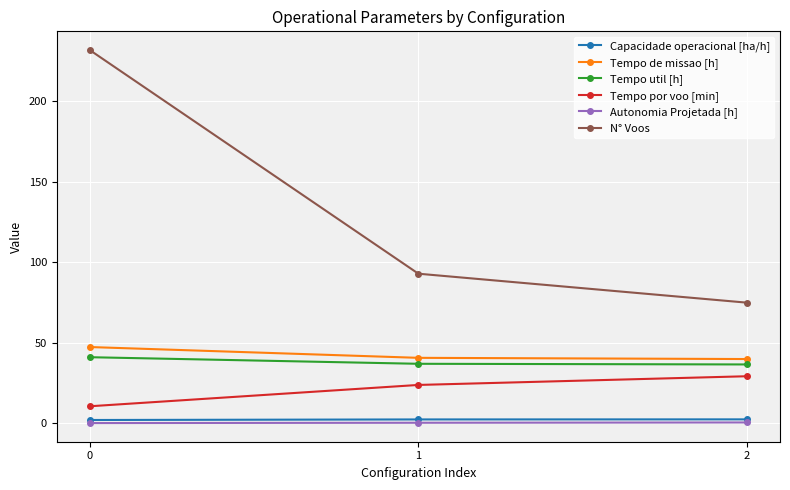

Between 1 and 2, which series saw the biggest shift?

N° Voos